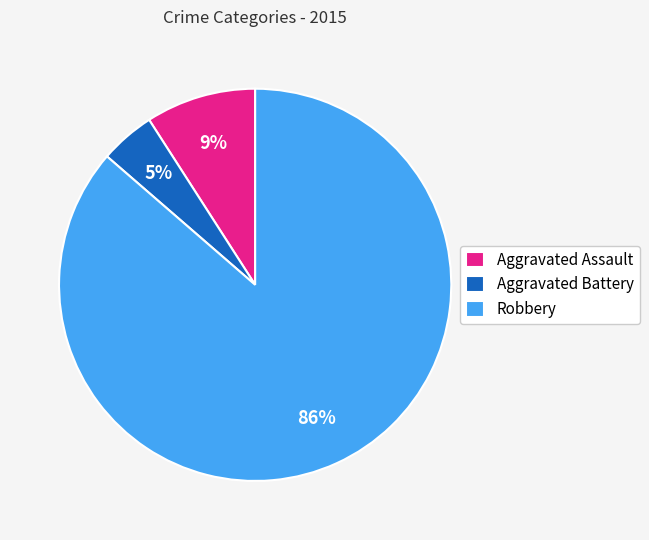

Rank the categories by value from highest to lowest.

Robbery, Aggravated Assault, Aggravated Battery